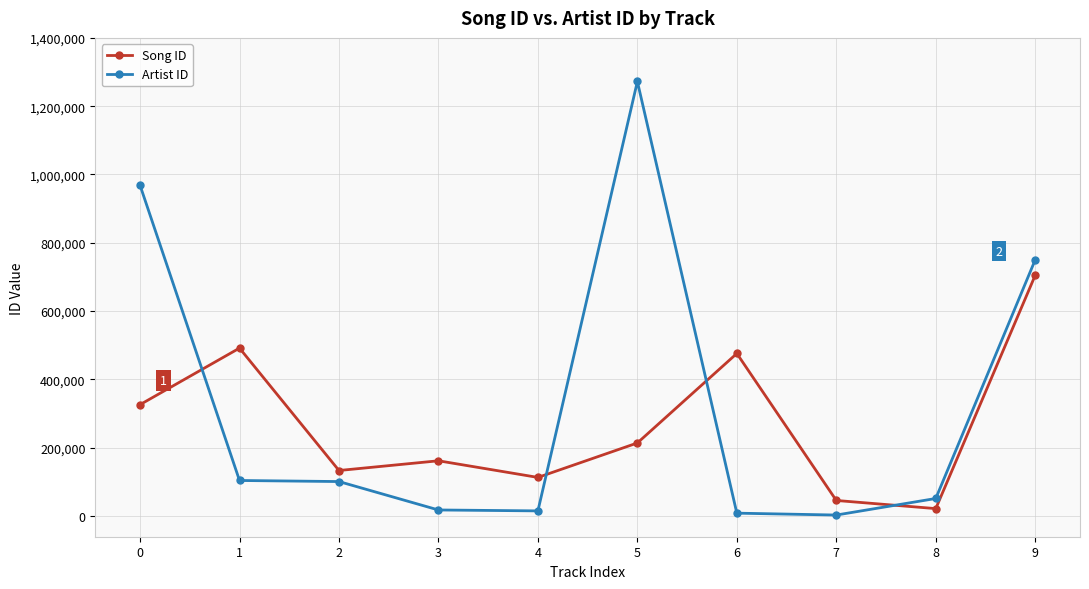

Which series changed the most between 0 and 8?

Artist ID